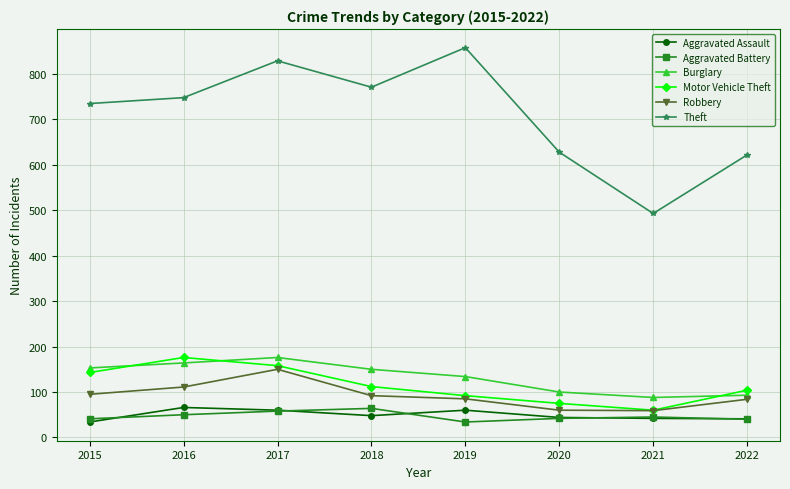

The Theft series shows 1344 at 2018. True or false?

False